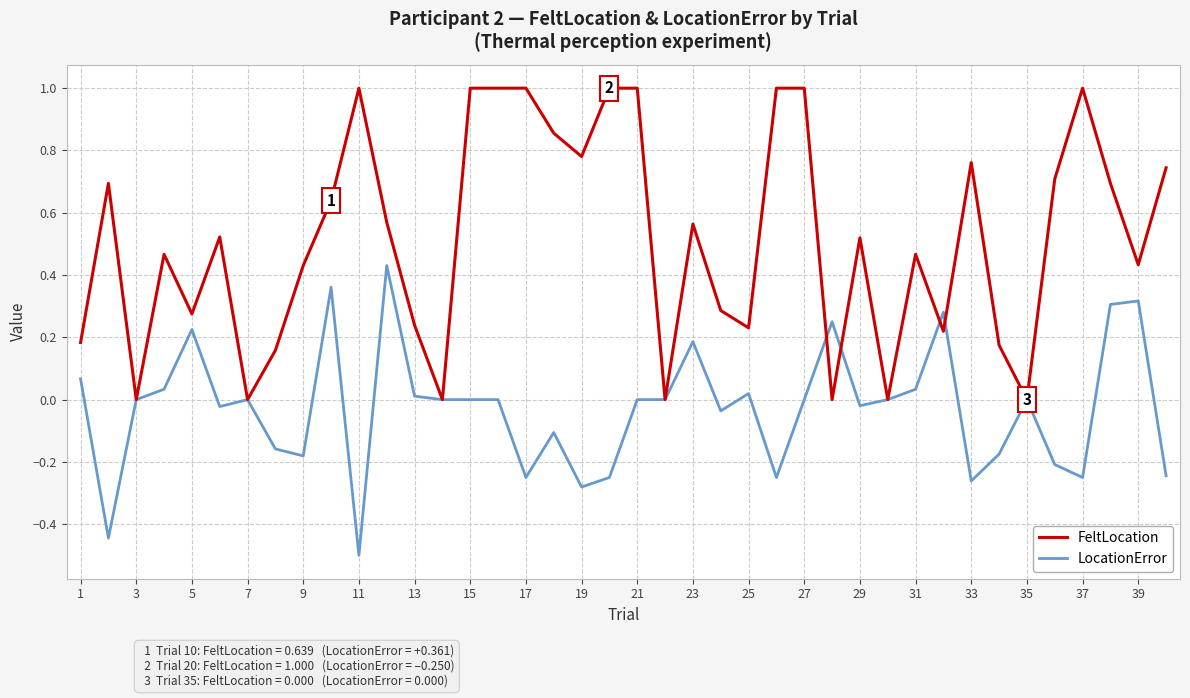

Which series has the largest total across all categories?

FeltLocation